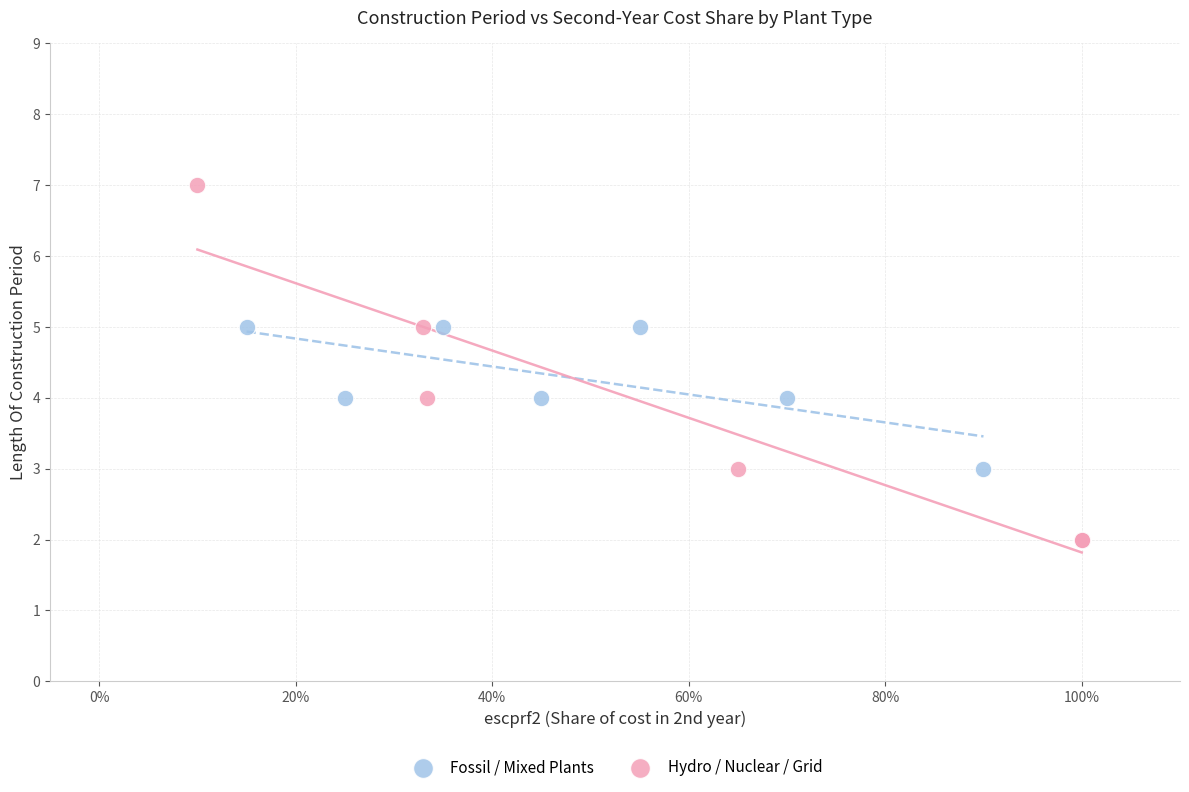

Which series has the largest Y range (max minus min)?

Hydro / Nuclear / Grid